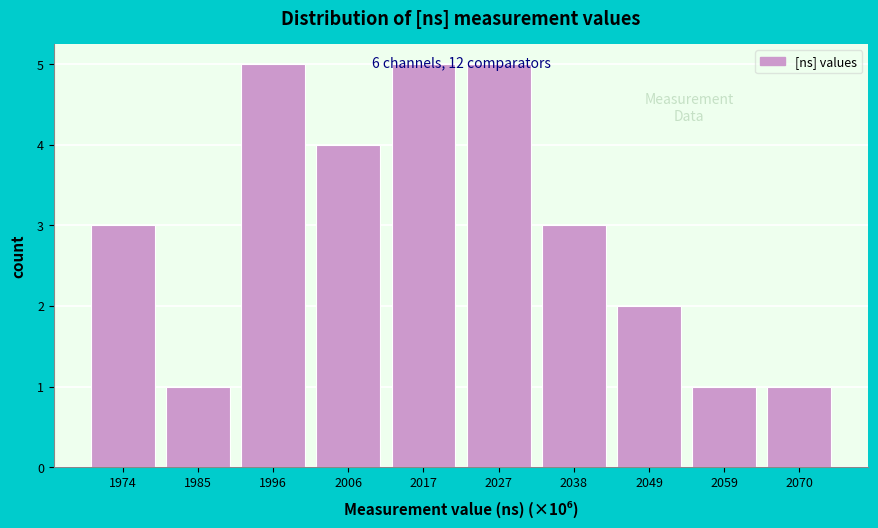

What is the sum of all values?

30